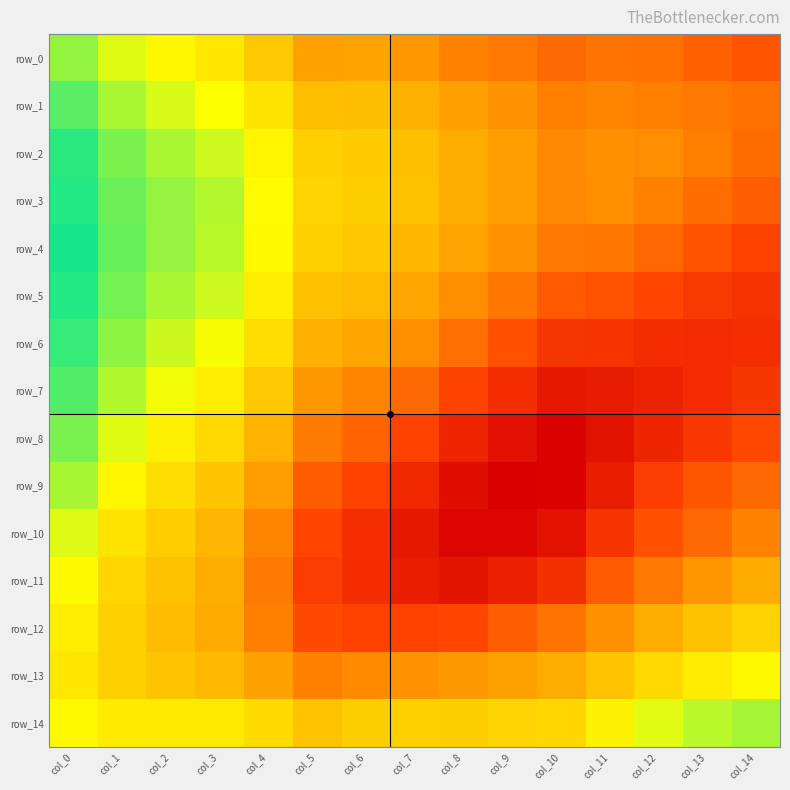

Reading left to right, what are all the values shown in this chart?

row_0: 0.9	0.9	0.9	0.8	0.8	0.8	0.8	0.8	0.8	0.8	0.8	0.8	0.8	0.8	0.8
row_1: 0.9	0.9	0.9	0.9	0.8	0.8	0.8	0.8	0.8	0.8	0.8	0.8	0.8	0.8	0.8
row_2: 0.9	0.9	0.9	0.9	0.9	0.8	0.8	0.8	0.8	0.8	0.8	0.8	0.8	0.8	0.8
row_3: 0.9	0.9	0.9	0.9	0.9	0.8	0.8	0.8	0.8	0.8	0.8	0.8	0.8	0.8	0.8
row_4: 0.9	0.9	0.9	0.9	0.9	0.8	0.8	0.8	0.8	0.8	0.8	0.8	0.8	0.8	0.8
row_5: 0.9	0.9	0.9	0.9	0.8	0.8	0.8	0.8	0.8	0.8	0.8	0.8	0.8	0.7	0.7
row_6: 0.9	0.9	0.9	0.9	0.8	0.8	0.8	0.8	0.8	0.8	0.7	0.7	0.7	0.7	0.7
row_7: 0.9	0.9	0.9	0.8	0.8	0.8	0.8	0.8	0.8	0.7	0.7	0.7	0.7	0.7	0.7
row_8: 0.9	0.9	0.8	0.8	0.8	0.8	0.8	0.7	0.7	0.7	0.7	0.7	0.7	0.7	0.8
row_9: 0.9	0.9	0.8	0.8	0.8	0.8	0.8	0.7	0.7	0.7	0.7	0.7	0.7	0.8	0.8
row_10: 0.9	0.8	0.8	0.8	0.8	0.8	0.7	0.7	0.7	0.7	0.7	0.7	0.8	0.8	0.8
row_11: 0.9	0.8	0.8	0.8	0.8	0.7	0.7	0.7	0.7	0.7	0.7	0.8	0.8	0.8	0.8
row_12: 0.8	0.8	0.8	0.8	0.8	0.8	0.8	0.7	0.8	0.8	0.8	0.8	0.8	0.8	0.8
row_13: 0.8	0.8	0.8	0.8	0.8	0.8	0.8	0.8	0.8	0.8	0.8	0.8	0.8	0.8	0.9
row_14: 0.9	0.8	0.8	0.8	0.8	0.8	0.8	0.8	0.8	0.8	0.8	0.9	0.9	0.9	0.9